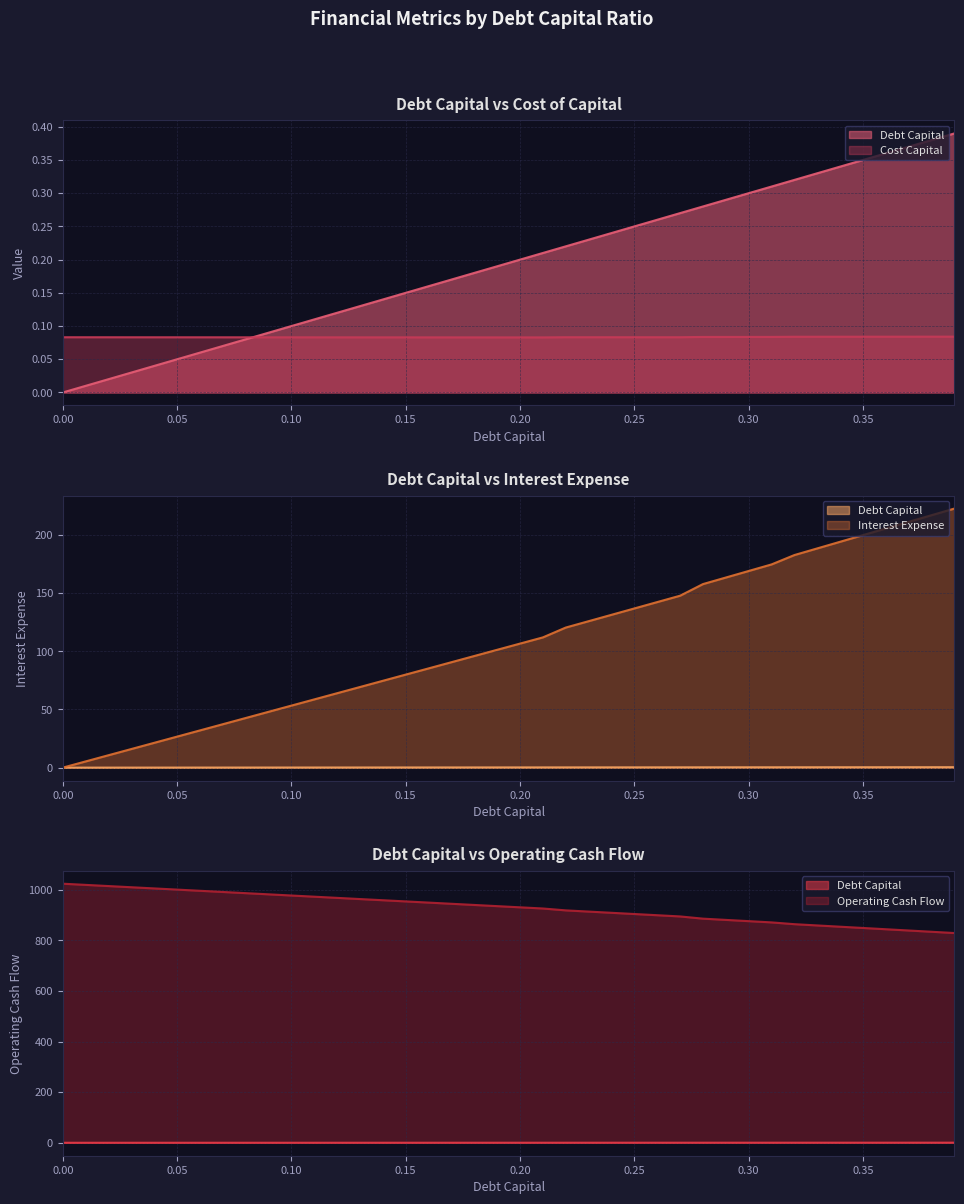

True or false: interest_expense and operating_cash_flow cross at least once.

False